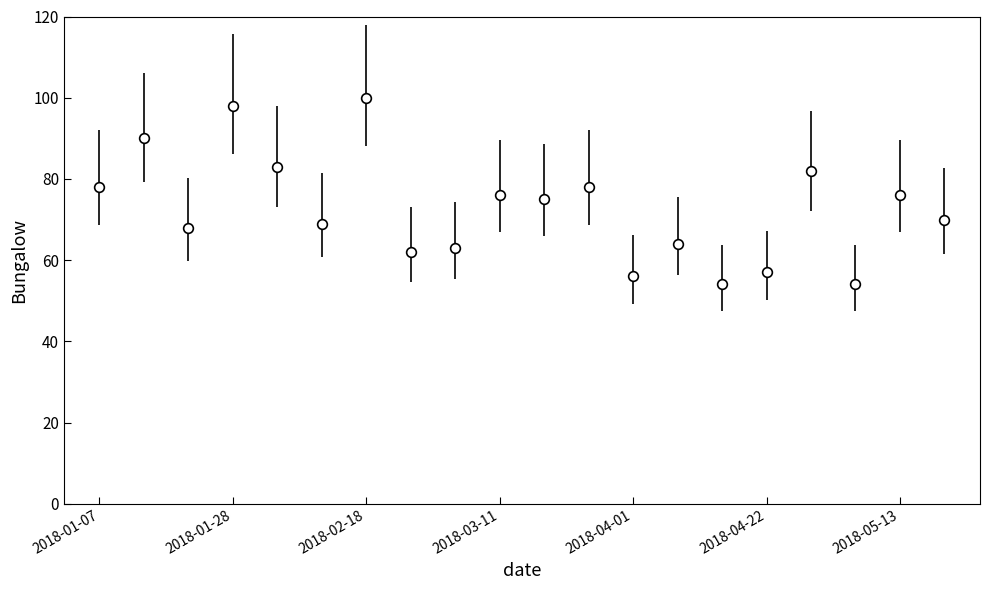

How many interior local peaks (higher than both neighbors) does the data have?

8